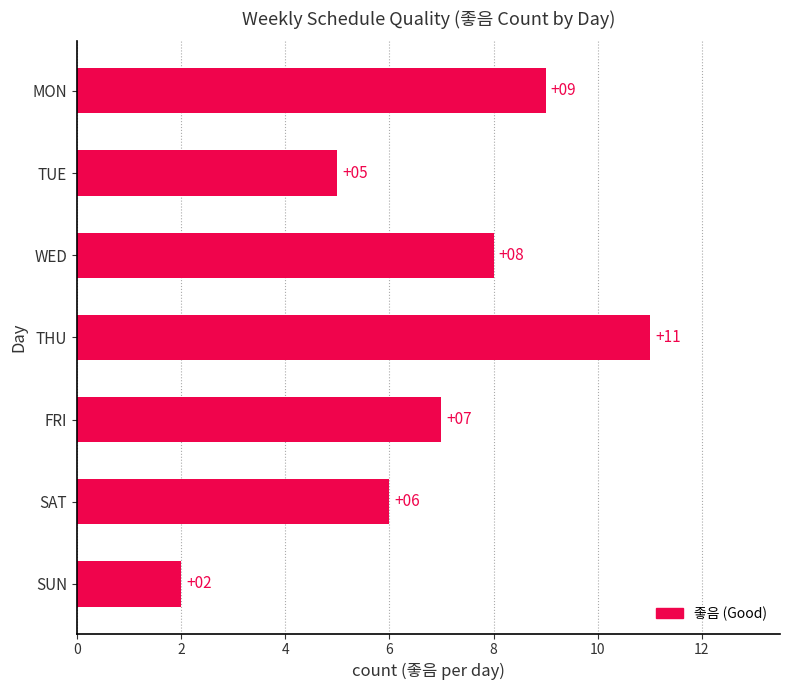

What is the difference between the maximum and minimum values?

9